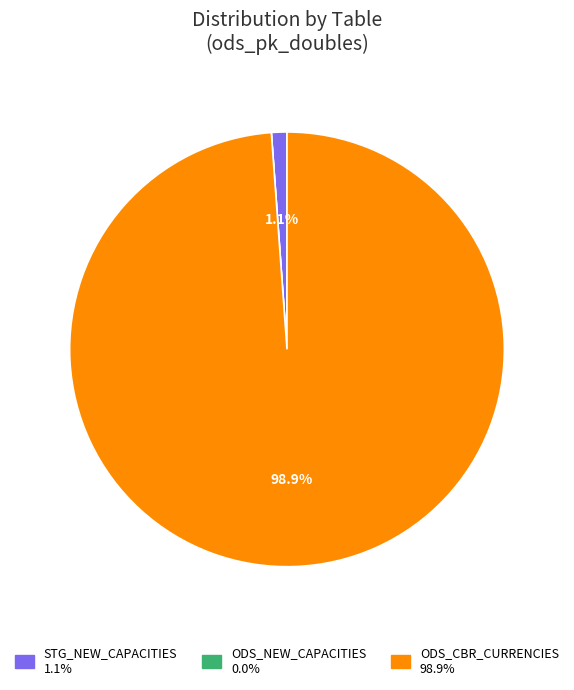

Is ODS_CBR_CURRENCIES the majority of the pie?

Yes